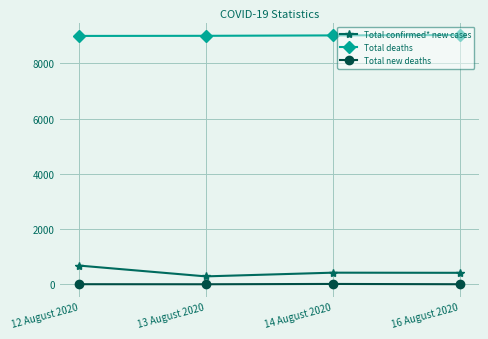

Rank the series at 13 August 2020 from highest to lowest value.

Total deaths, Total confirmed* new cases, Total new deaths